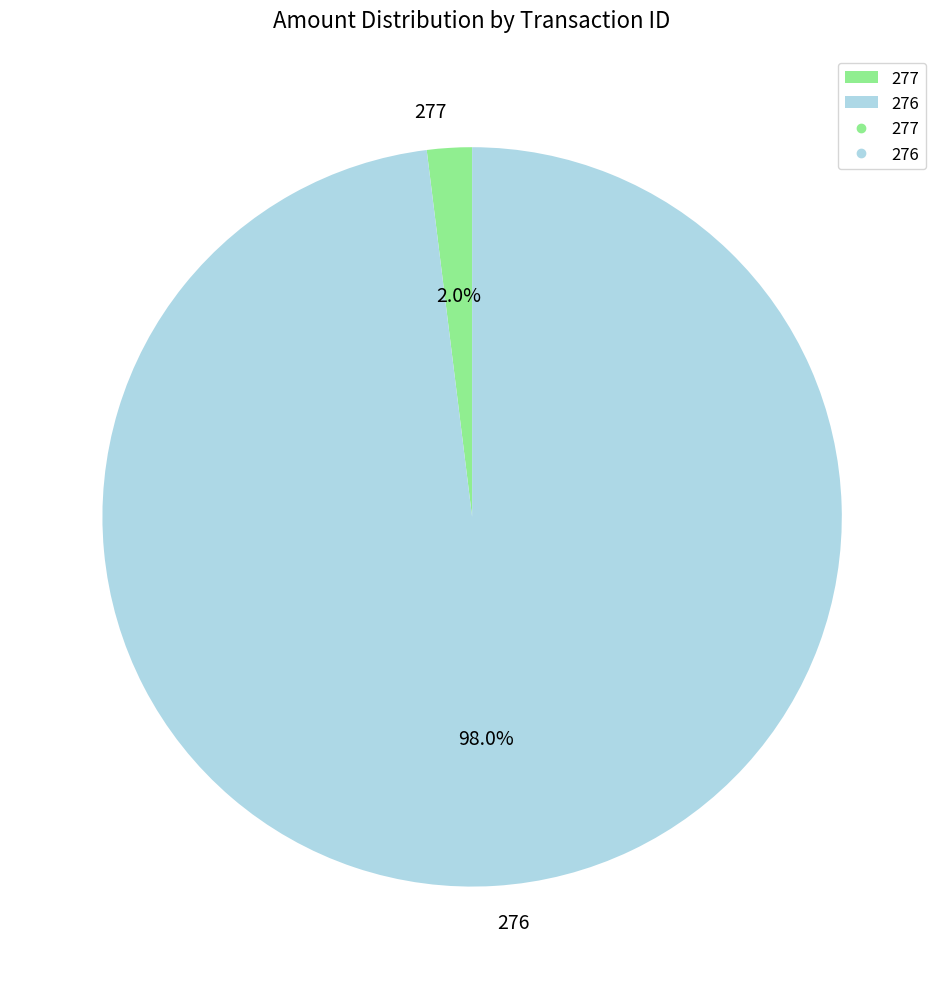

Do 277 and 276 together represent more than half of the pie?

Yes